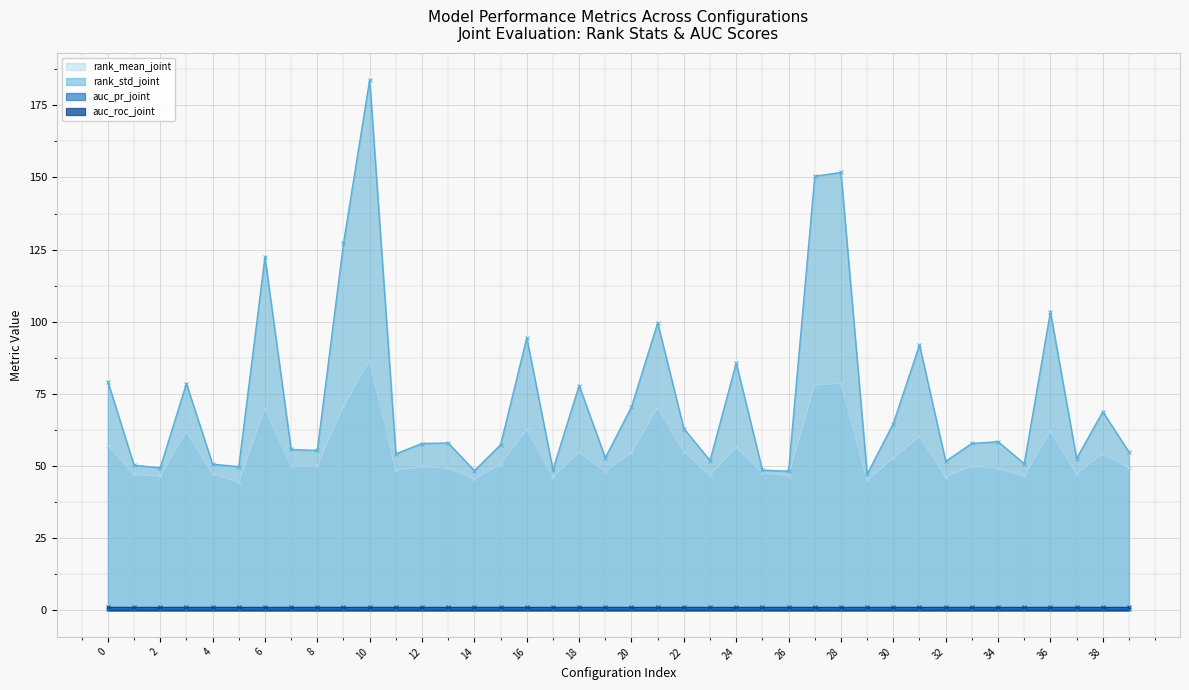

Which series has the widest spread of values?

rank_std_joint